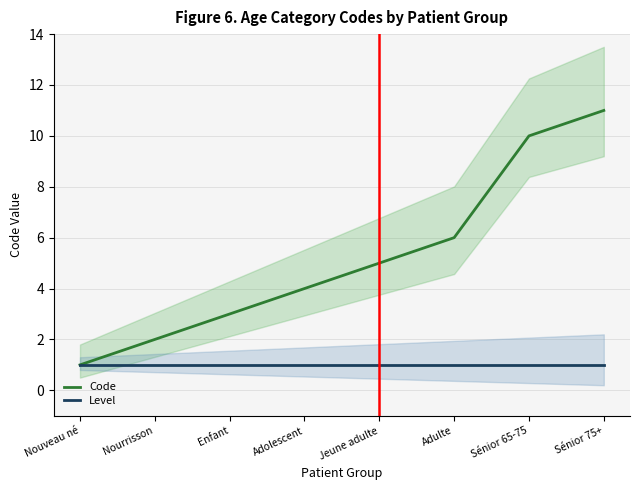

True or false: Code has more than 2 points higher than both neighbors.

False